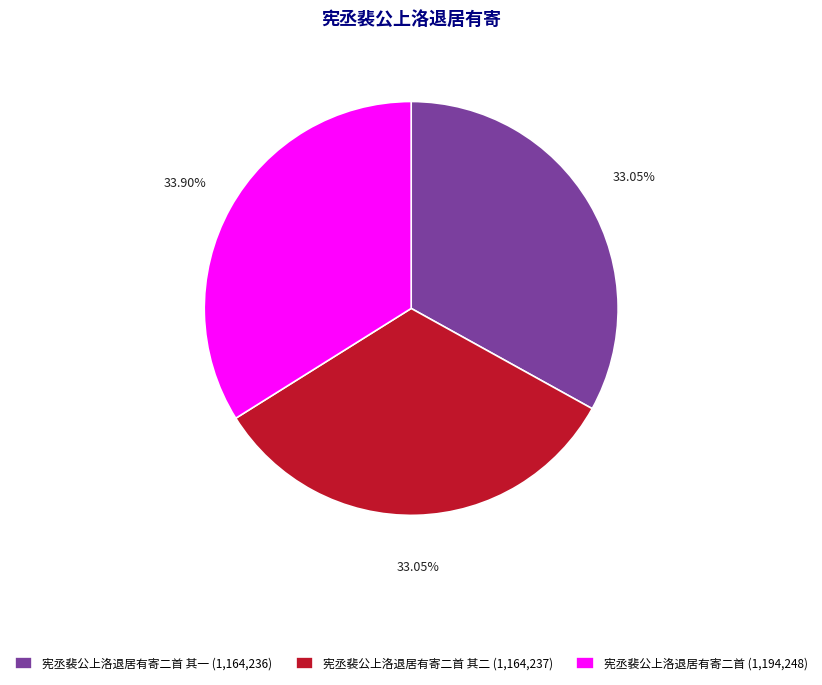

How many segments does this pie chart have?

3